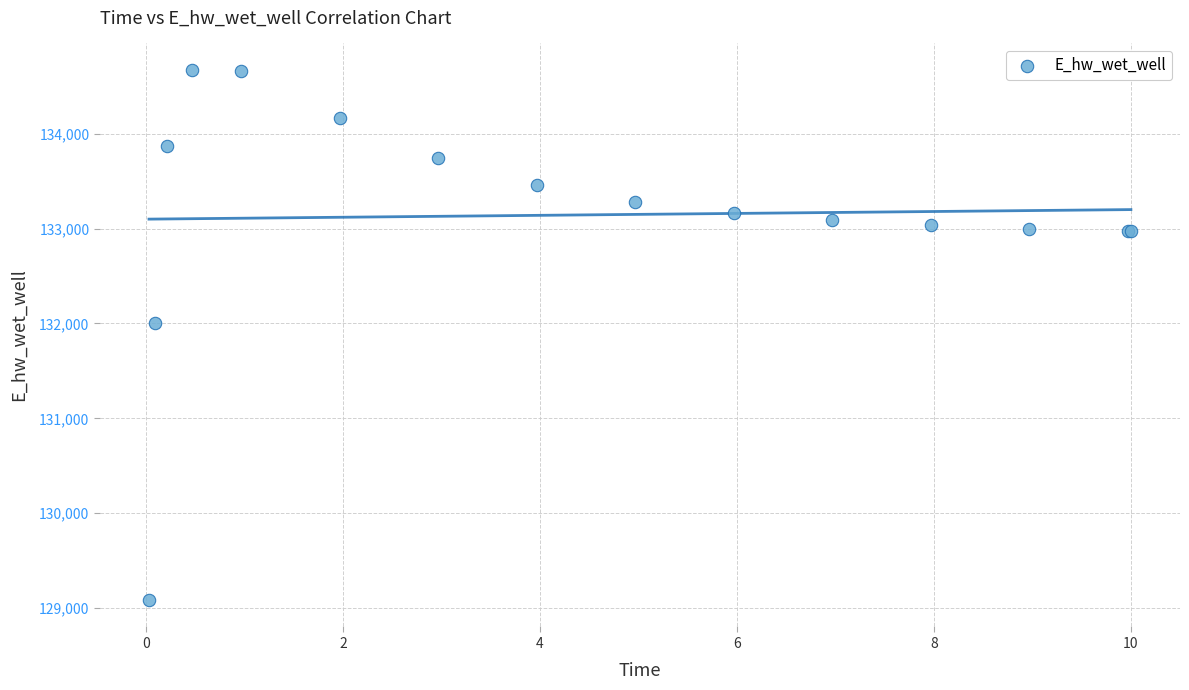

What Y value in the scatter plot is closest to 131878?

132000.4